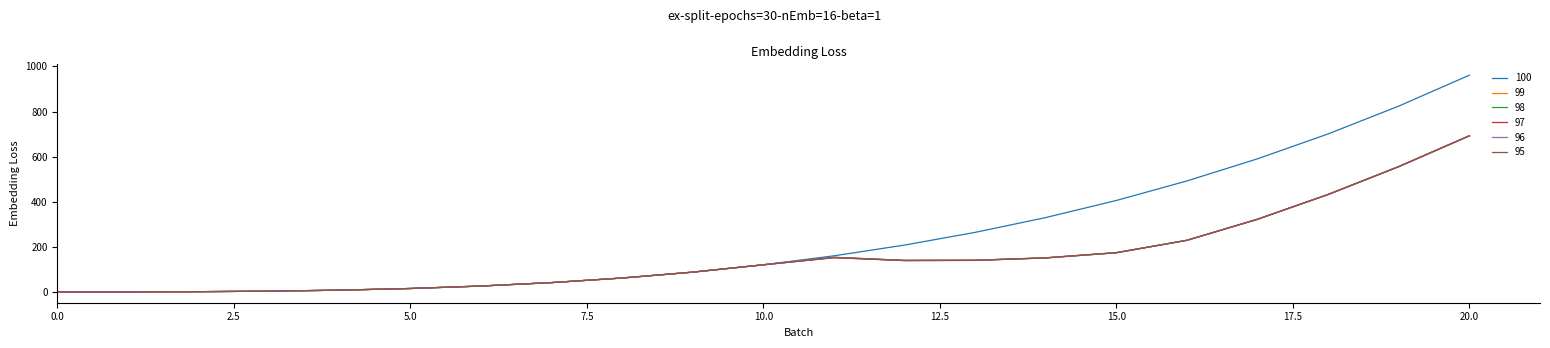

Does the chart have visible grid lines?

No